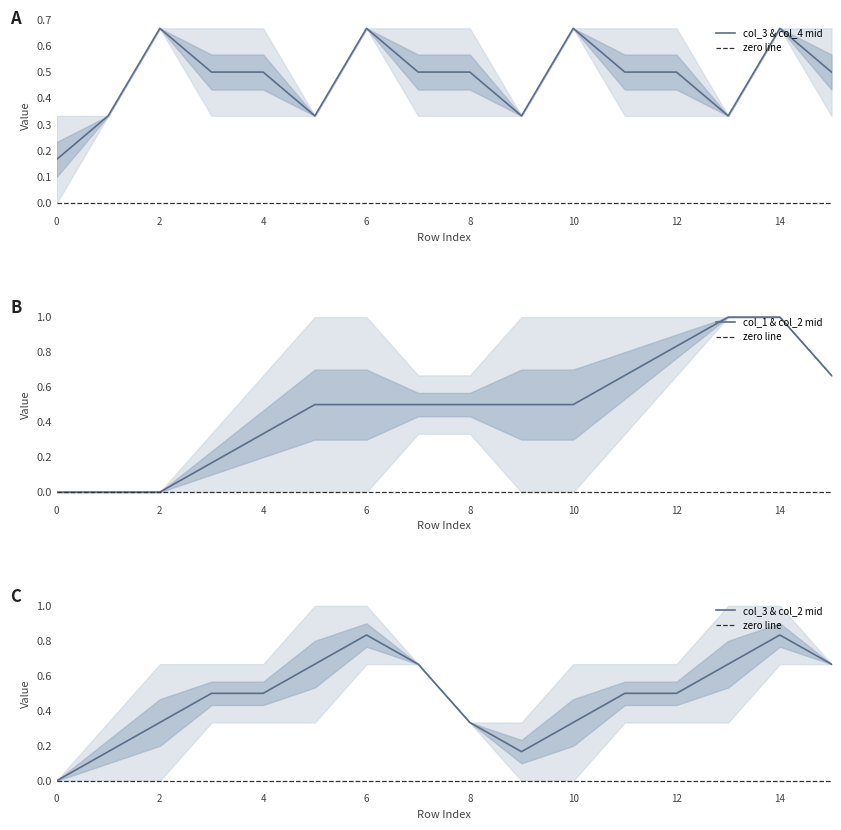

In col_4, how many points are lower than both neighbors (excluding endpoints)?

7